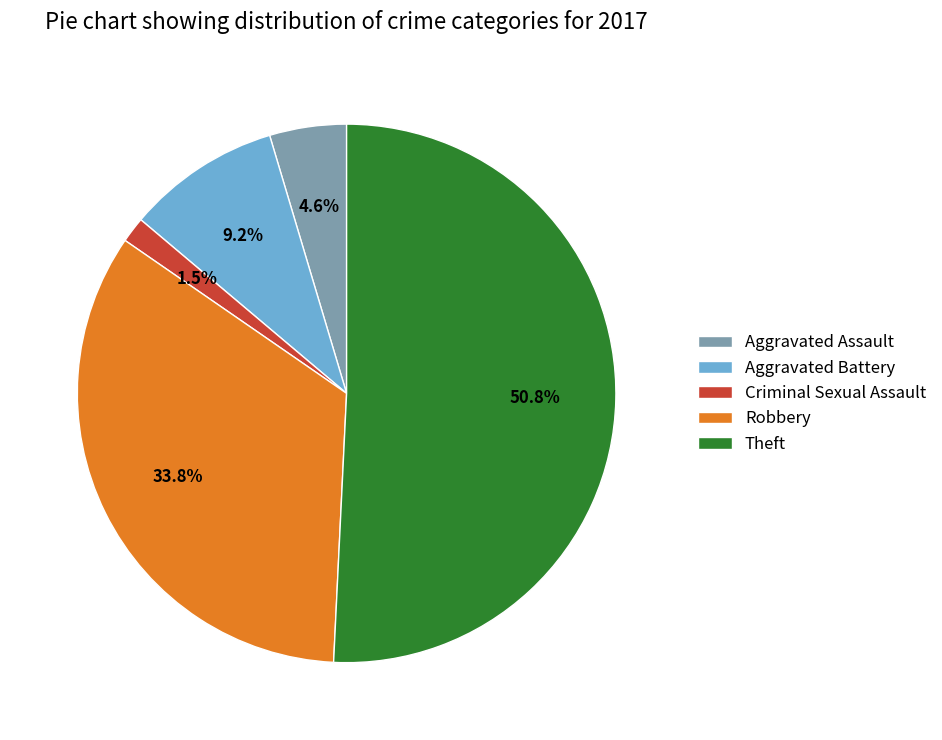

The Aggravated Battery slice represents 9% of the pie. True or false?

True